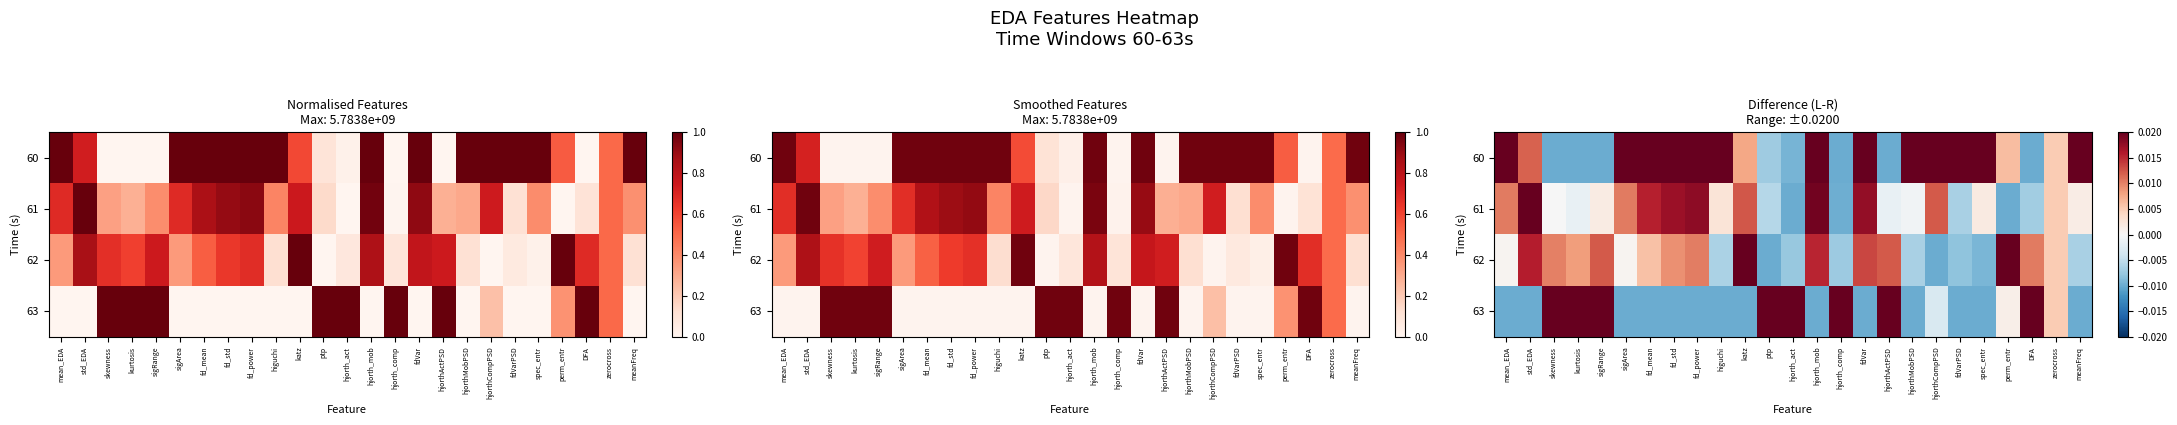

Which has a higher value, fdVarPSD or higuchi?

fdVarPSD